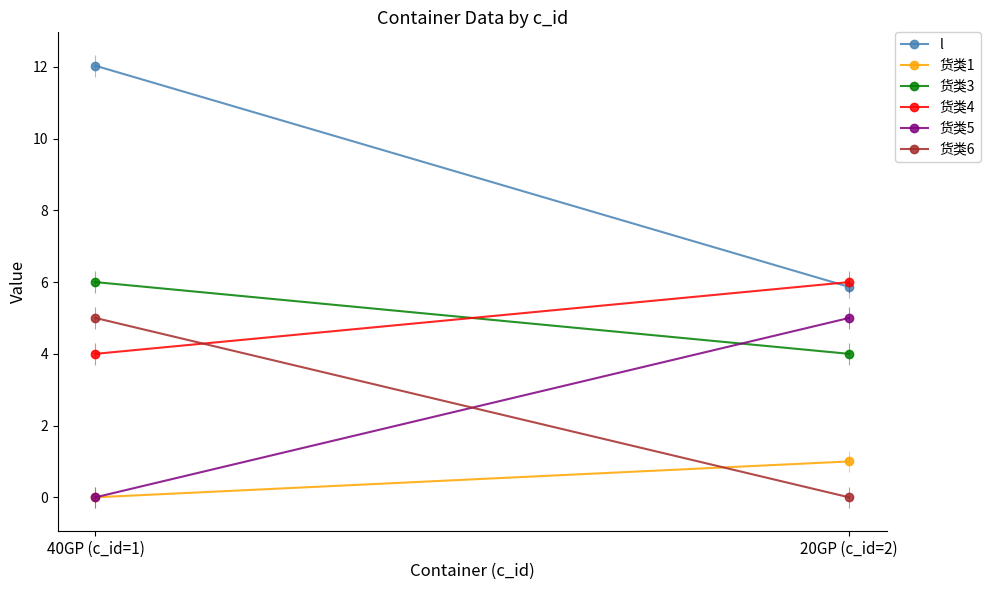

Reading right to left, transcribe all the data shown in this chart.

l: 20GP (c_id=2)=5.9	40GP (c_id=1)=12.0
货类1: 20GP (c_id=2)=1.0	40GP (c_id=1)=0.0
货类3: 20GP (c_id=2)=4.0	40GP (c_id=1)=6.0
货类4: 20GP (c_id=2)=6.0	40GP (c_id=1)=4.0
货类5: 20GP (c_id=2)=5.0	40GP (c_id=1)=0.0
货类6: 20GP (c_id=2)=0.0	40GP (c_id=1)=5.0